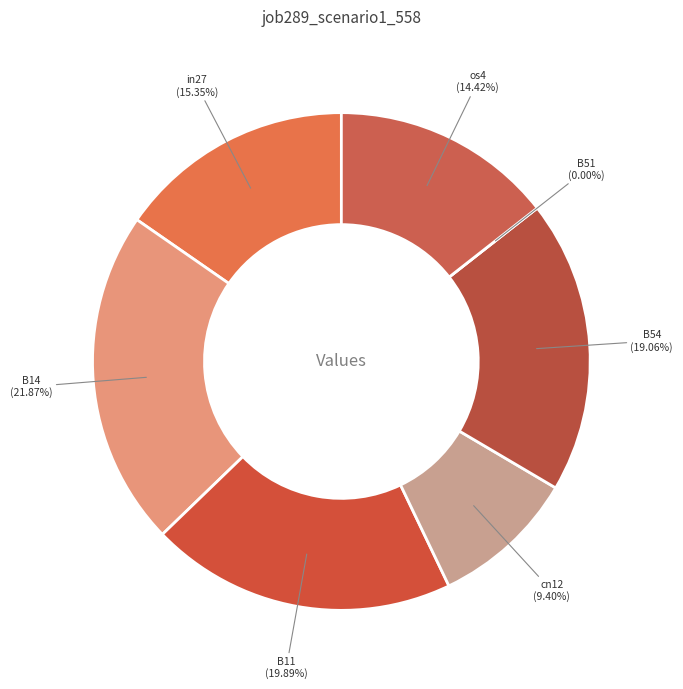

Rank the categories by value from lowest to highest.

B51, cn12, os4, in27, B54, B11, B14